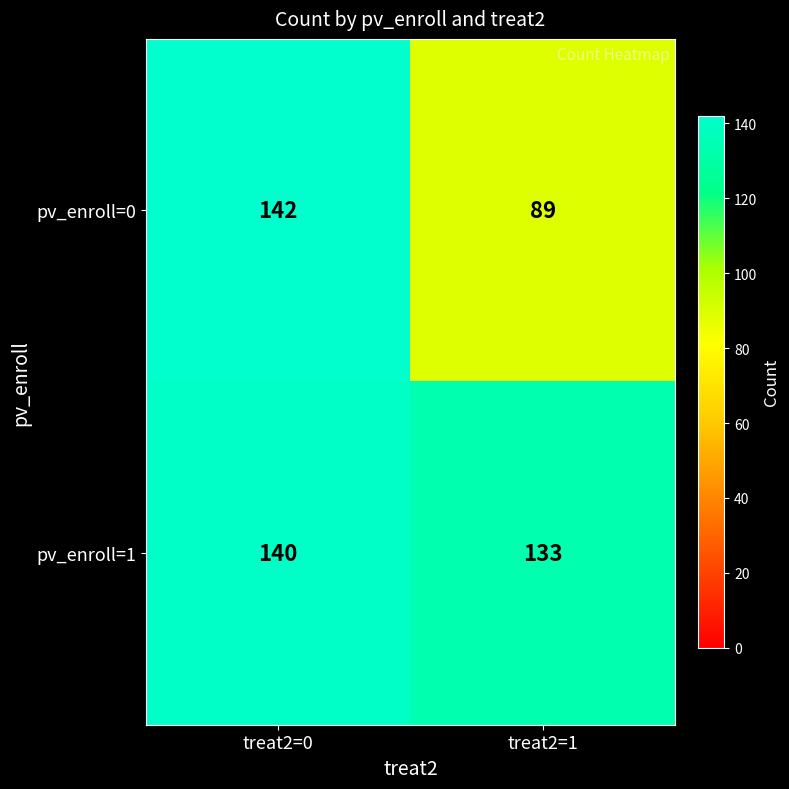

Which series has the largest range (max minus min)?

pv_enroll=0